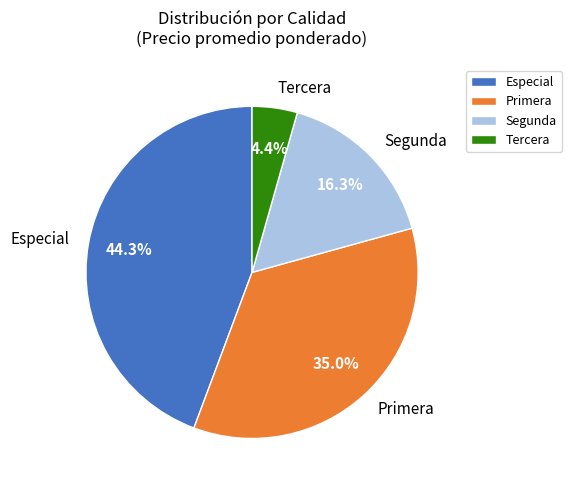

What percentage is NOT represented by Especial?

55.7%